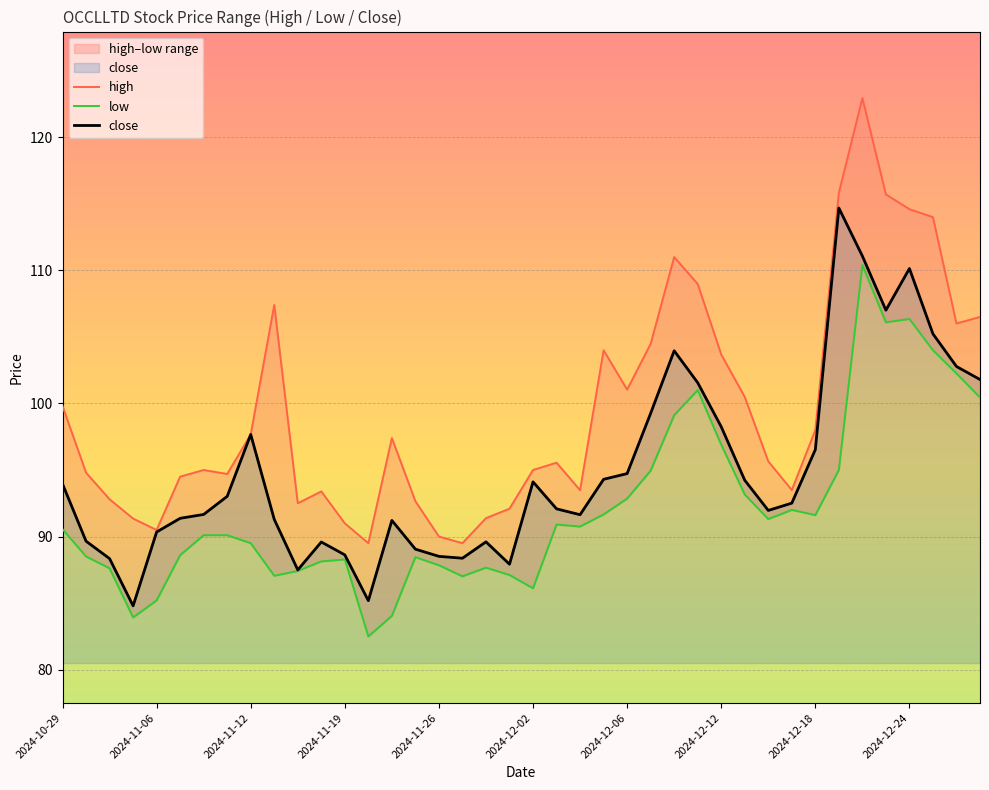

What is the minimum value for close?

84.8